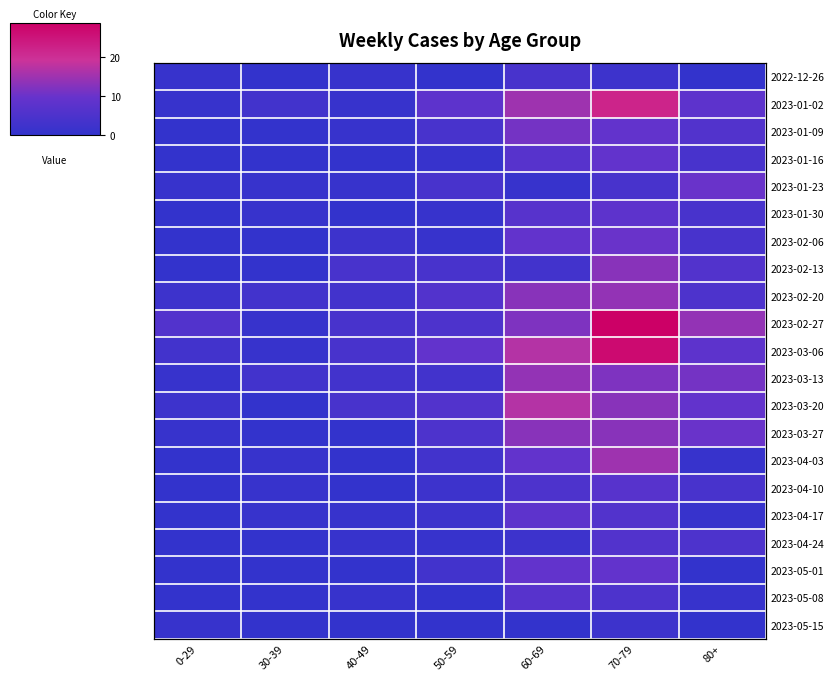

At which label is 2023-04-17 closest to 4?

50-59